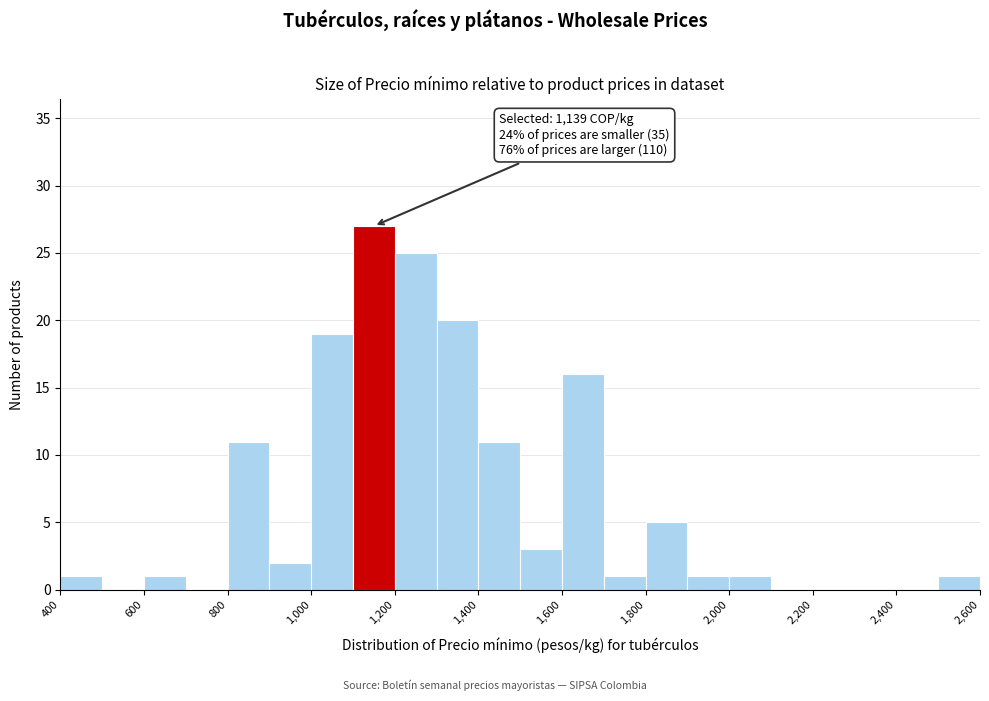

Which range on the x-axis has the tallest bar?

1100 to 1200